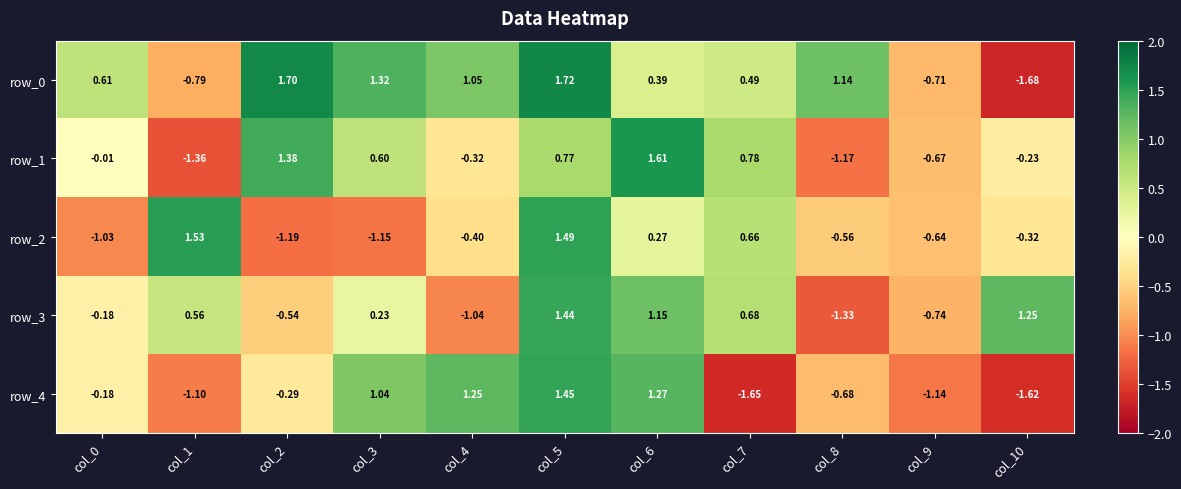

What is the total value across all series at col_9?

-3.9